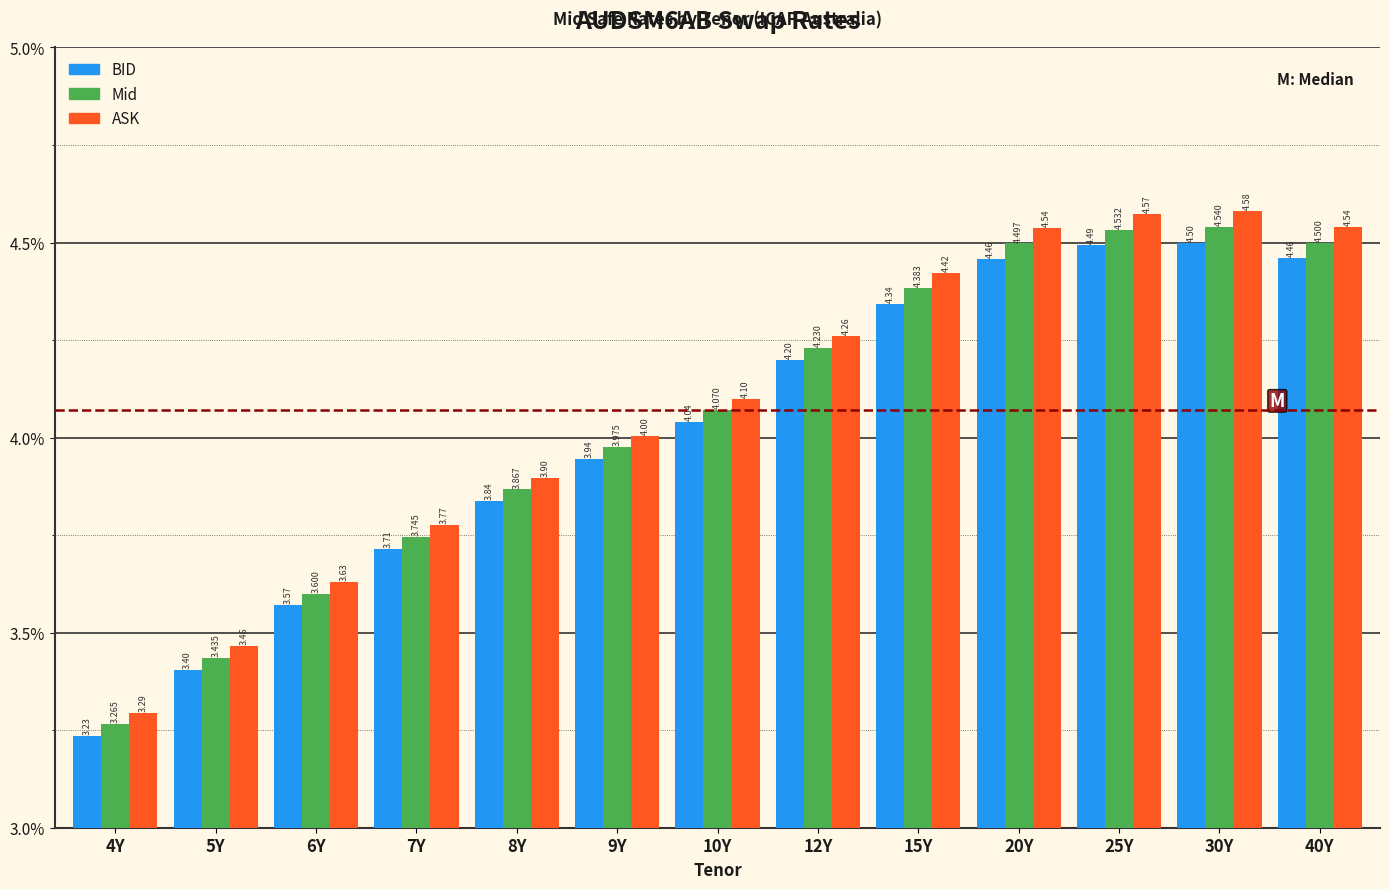

Rank the series by their average value, from lowest to highest.

BID, Mid, ASK